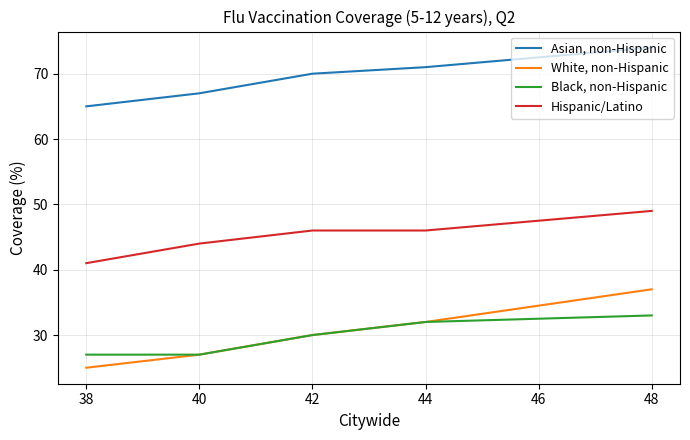

How many lines are shown in the chart?

4